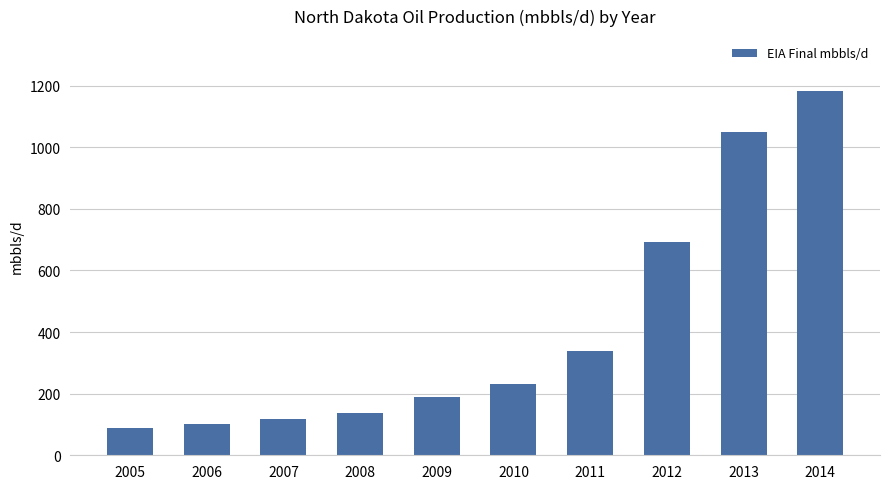

Read the value at 2013, to the nearest 10.

1050